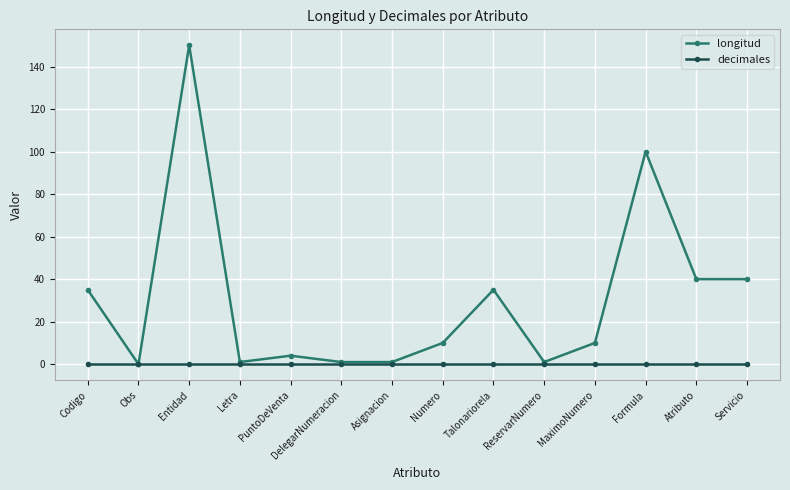

At which label does longitud reach its peak?

Entidad